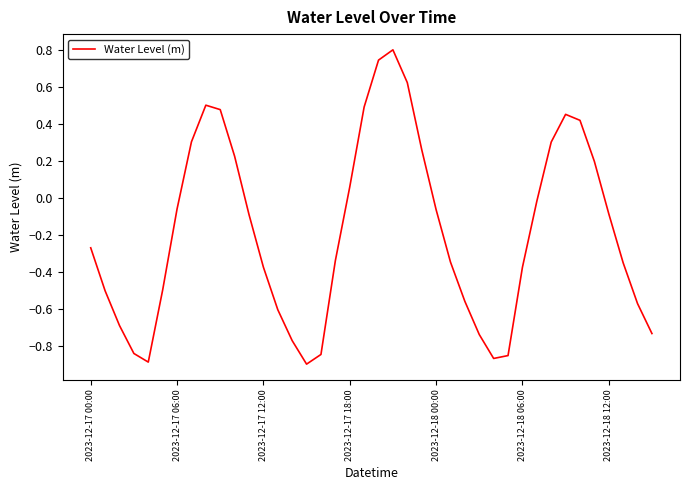

What is the difference between the maximum and minimum values?

1.7